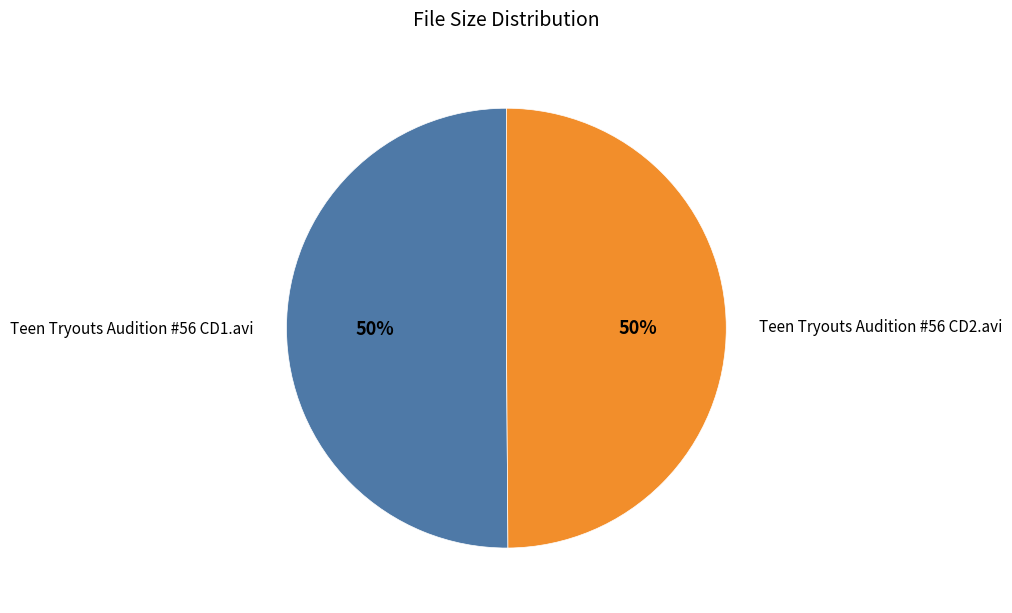

Do Teen Tryouts Audition #56 CD1.avi and Teen Tryouts Audition #56 CD2.avi together represent more than half of the pie?

Yes